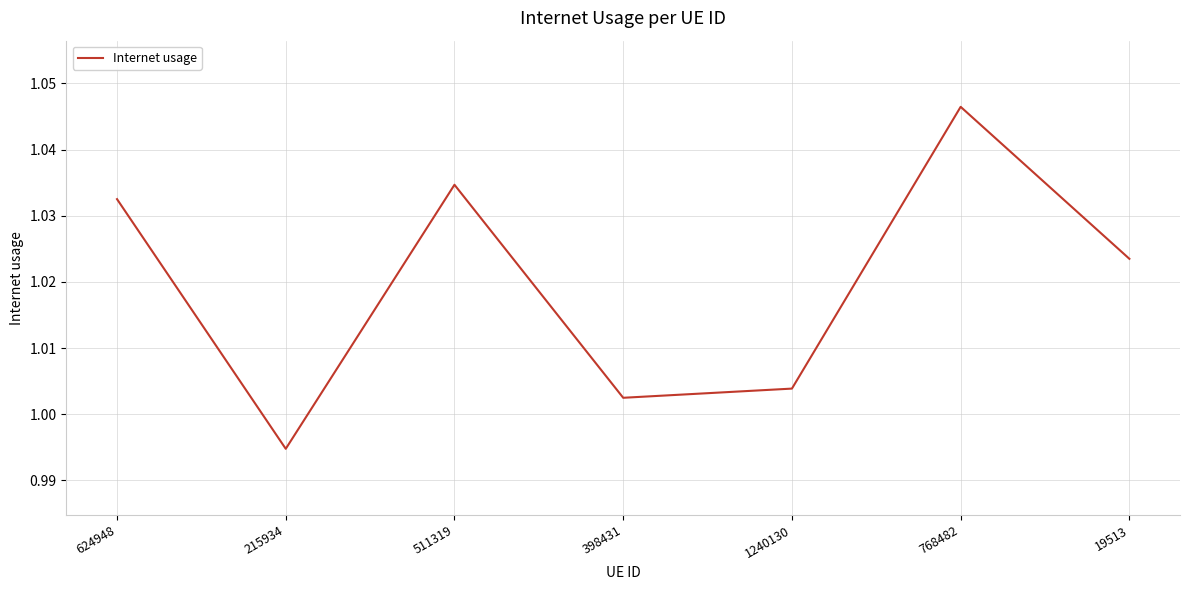

Where does the data first go above 1?

624948